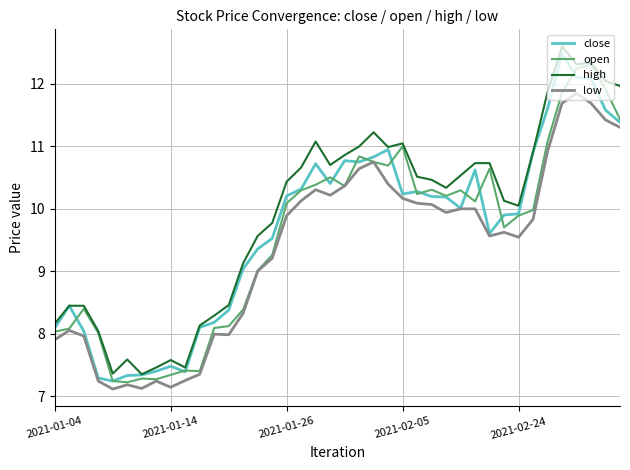

What is the minimum value for open?

7.2